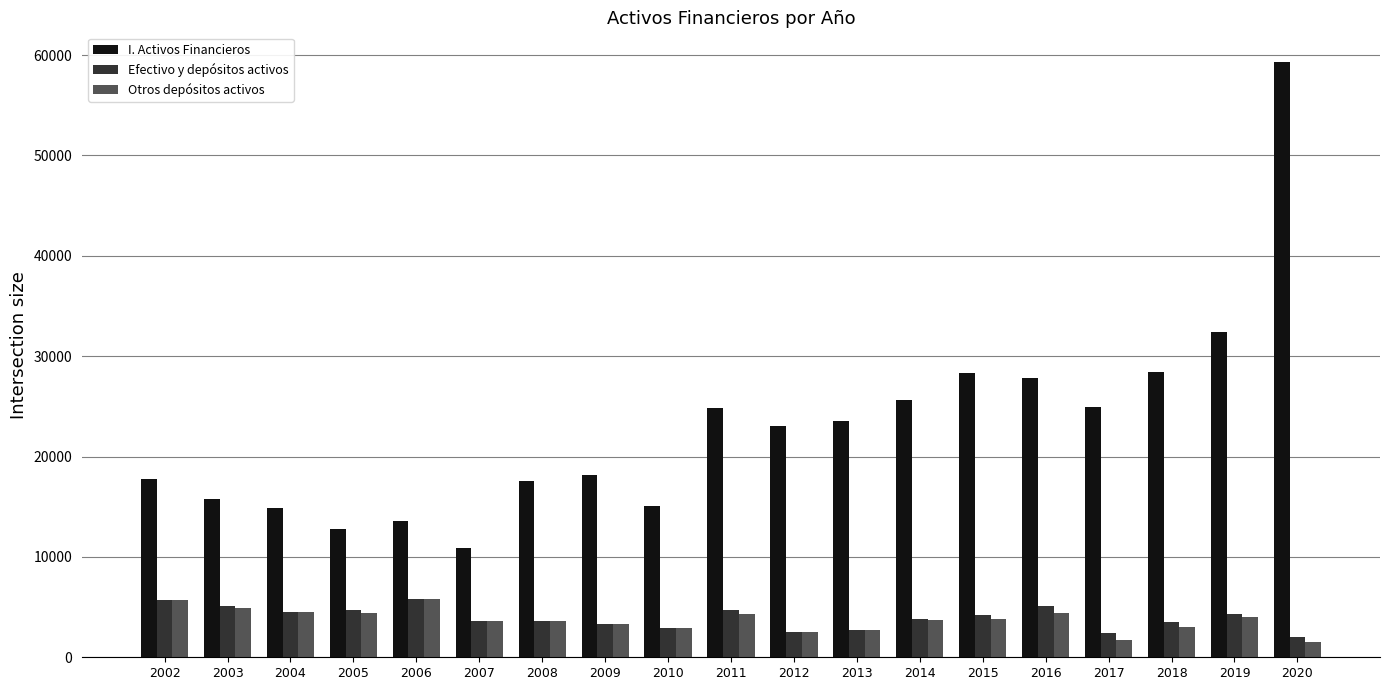

What is the difference between the Efectivo y depósitos activos values at 2012 and 2019?

1835